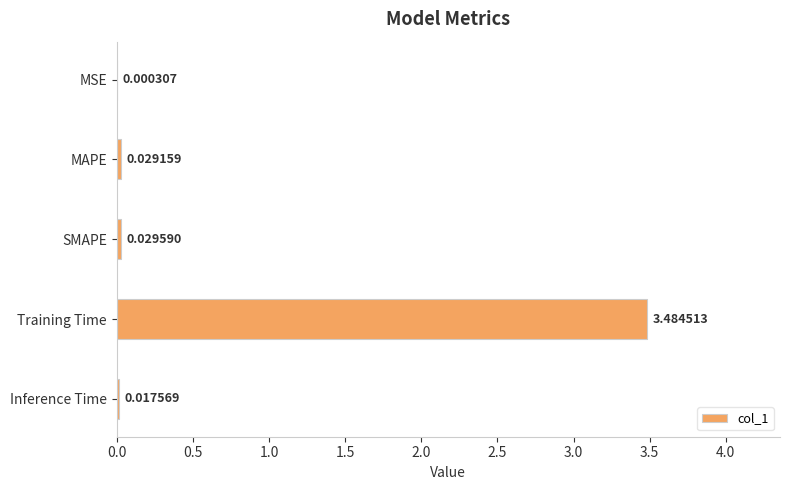

Which has a higher value, Training Time or MAPE?

Training Time